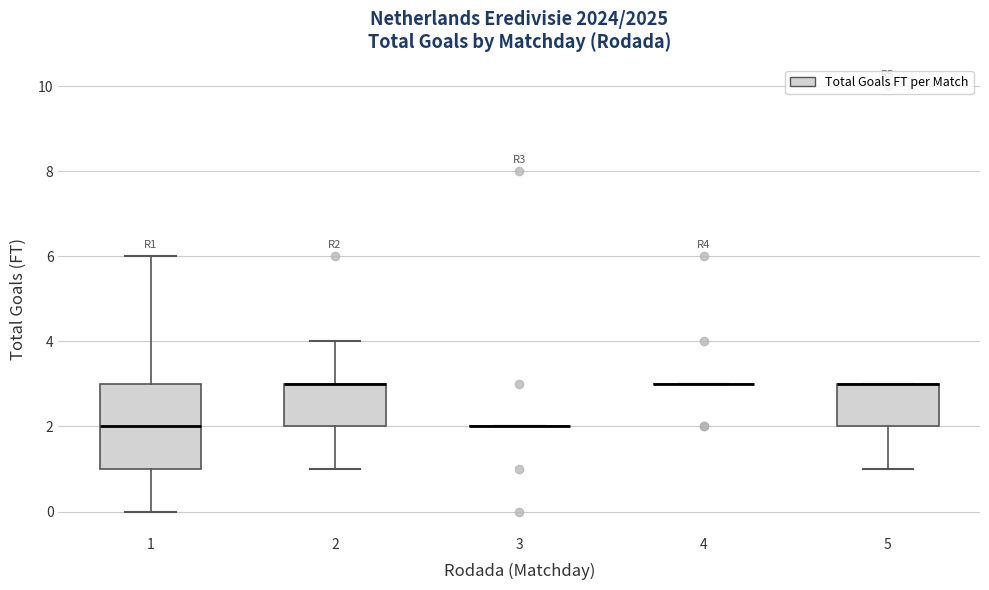

Where is the upper edge of the box at x = 5 on the y-axis? The values are not printed on the chart, so give them approximately, as read against the axis.

3